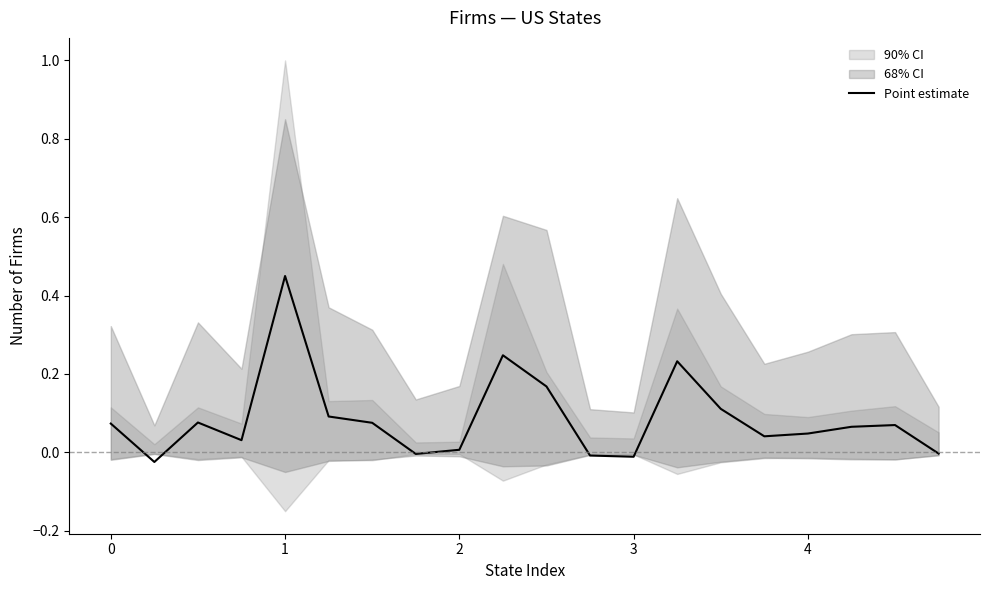

Is it true that the value at 19 is -0.0?

False